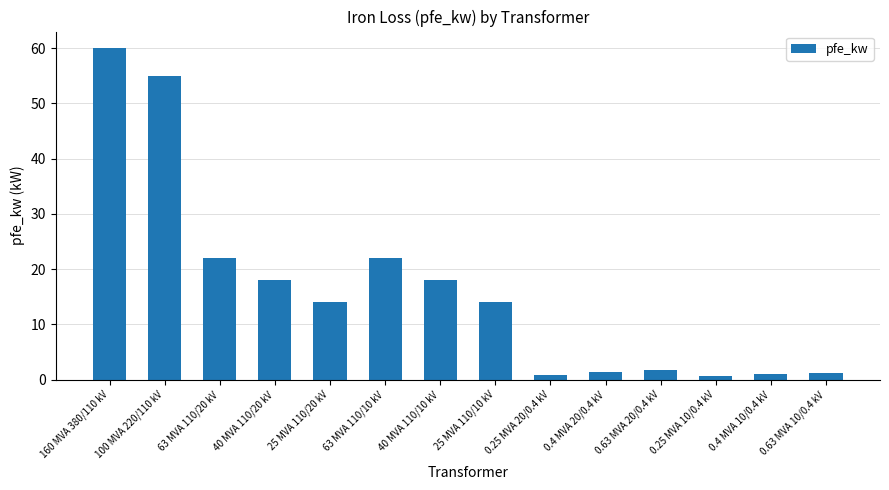

The chart shows a value of 14.0 at 25 MVA 110/10 kV. True or false?

True